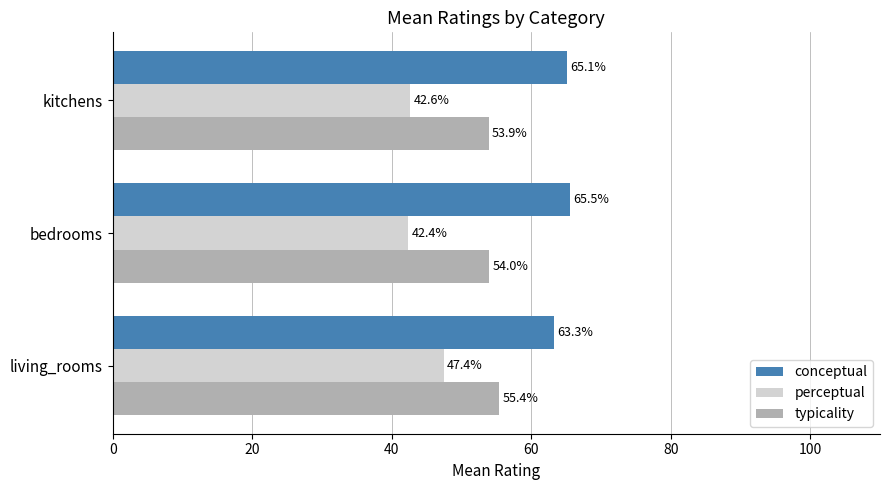

Which category has the lowest value in the perceptual series?

bedrooms